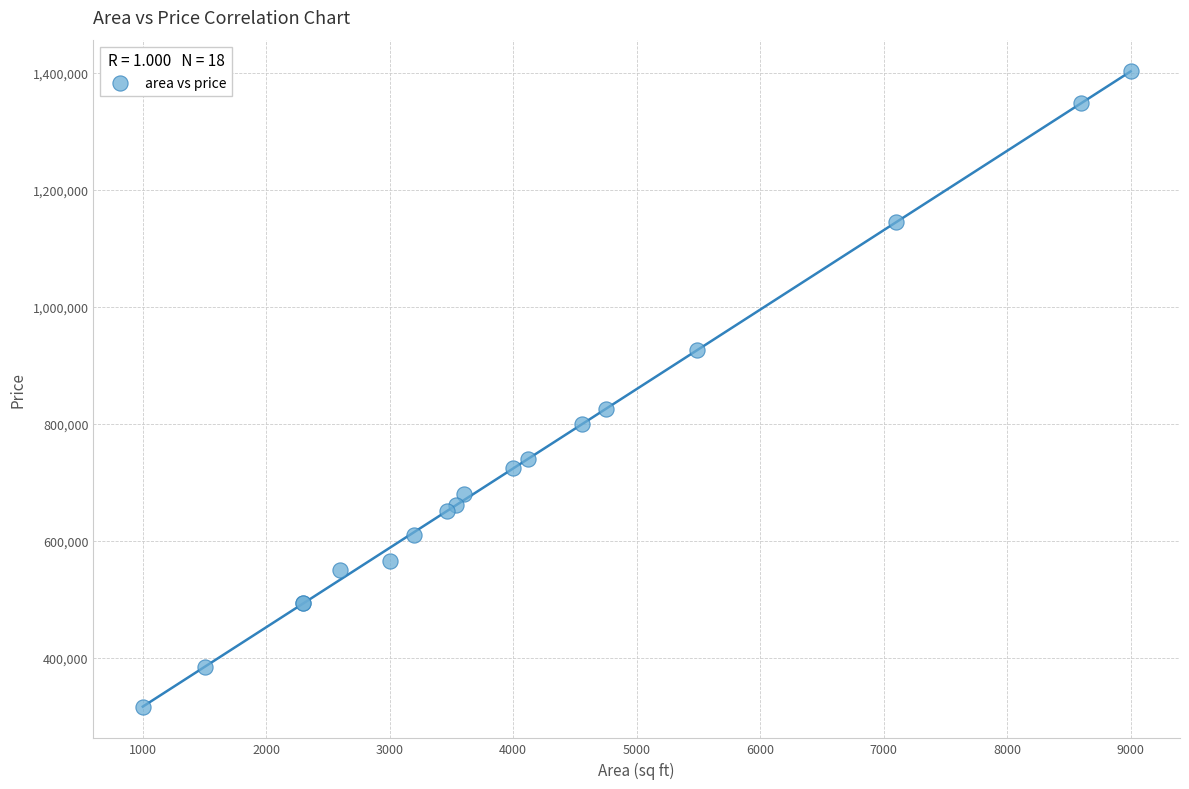

What Y value in the scatter plot is closest to 859554?

825607.9